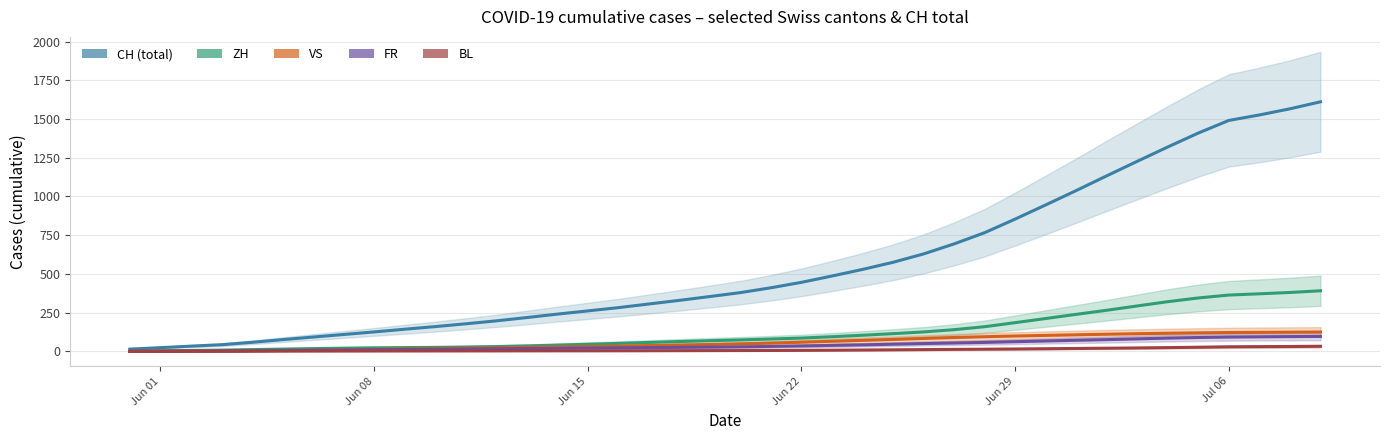

True or false: ZH and VS cross at least once.

False